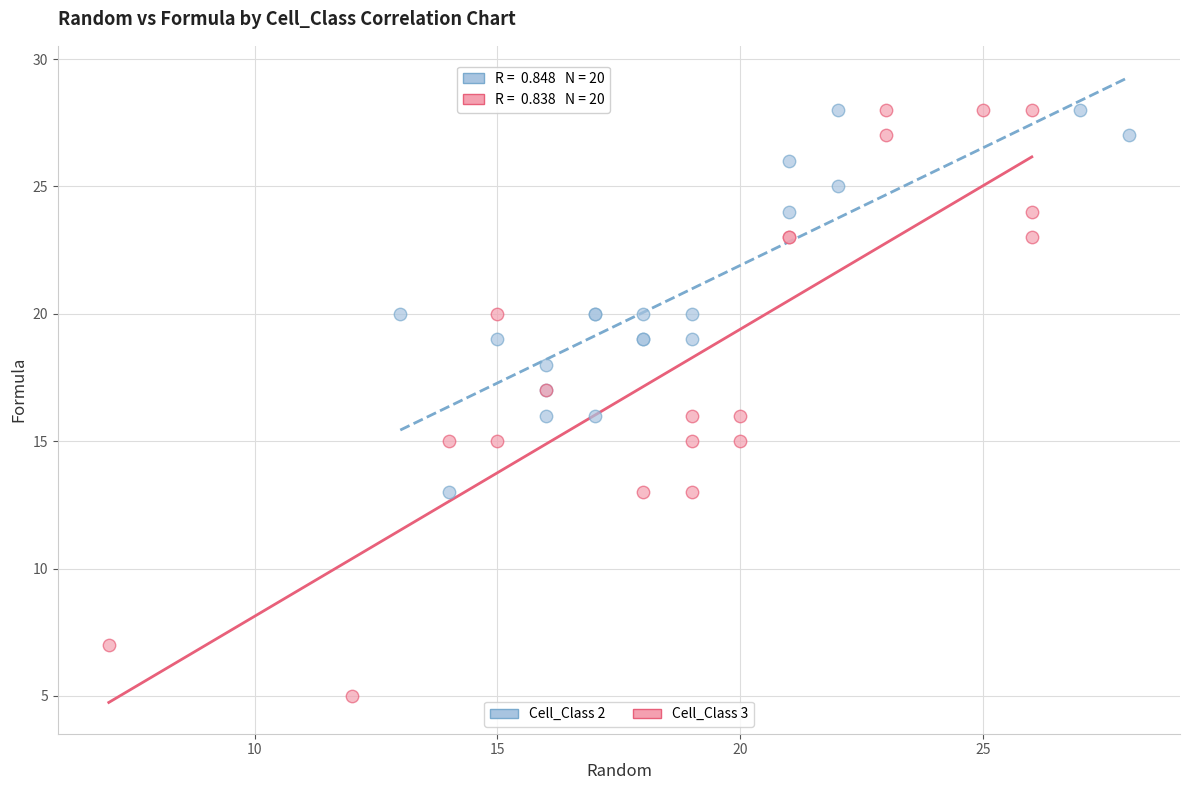

Which series has the widest spread of Y values?

Cell_Class 3